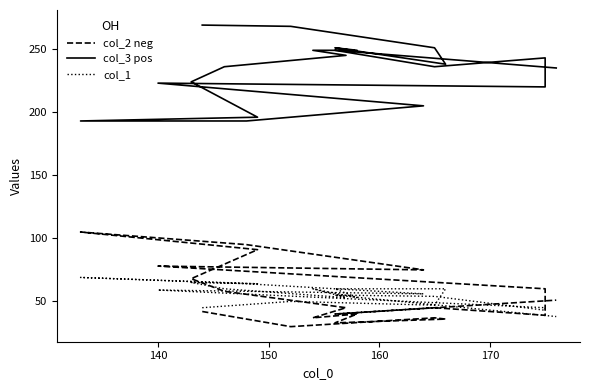

True or false: col_1 and col_3 pos cross at least once.

False